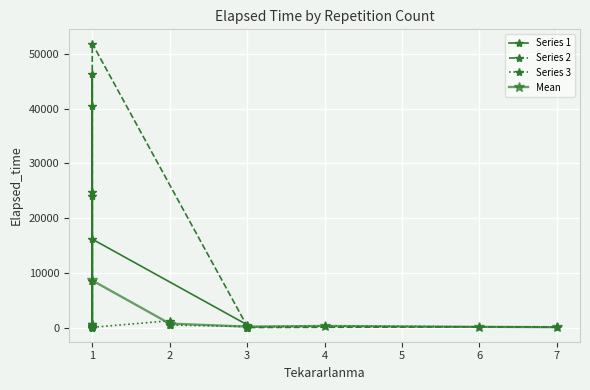

Reading right to left, transcribe all the data shown in this chart.

1=30	1=175	3=110	4=280	3=165	1=35	2=460	7=40	1=8495	1=24735	1=220	2=450	2=1240	1=24075	1=51915	3=0	3=0	6=120	1=90	1=635	1=20	7=85	1=255	3=265	1=205	1=40	1=40405	1=16155	1=200	3=245	3=40	1=10	1=150	1=46305	3=505	1=25	1=0	1=0	1=645	1=350